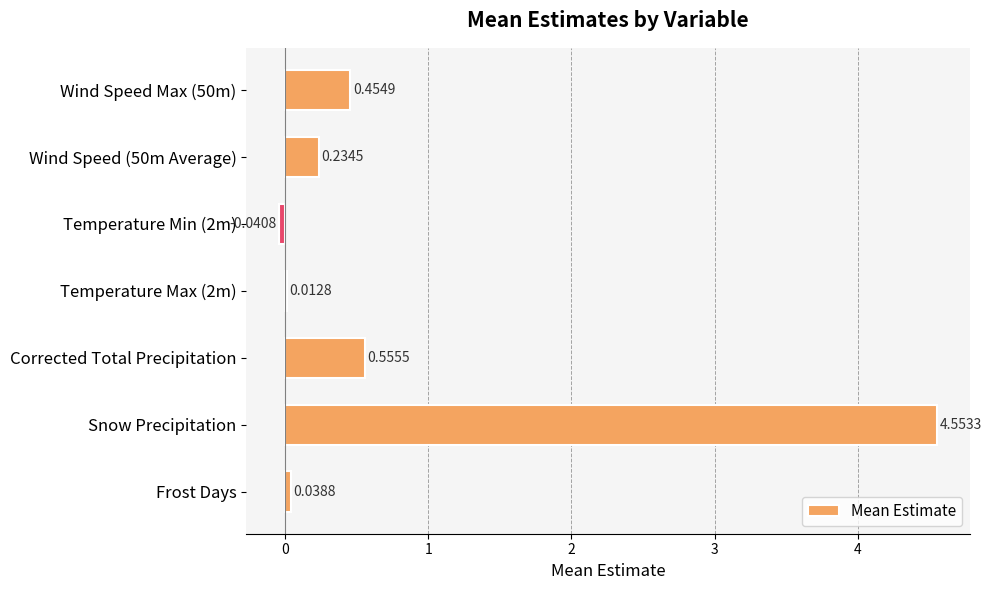

What is the sum of all values?

5.8